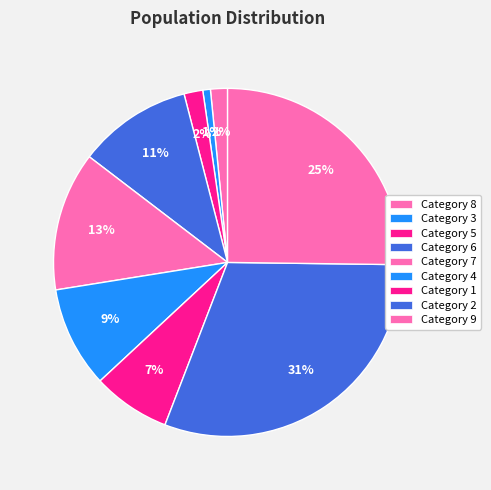

Which slice is the largest?

2